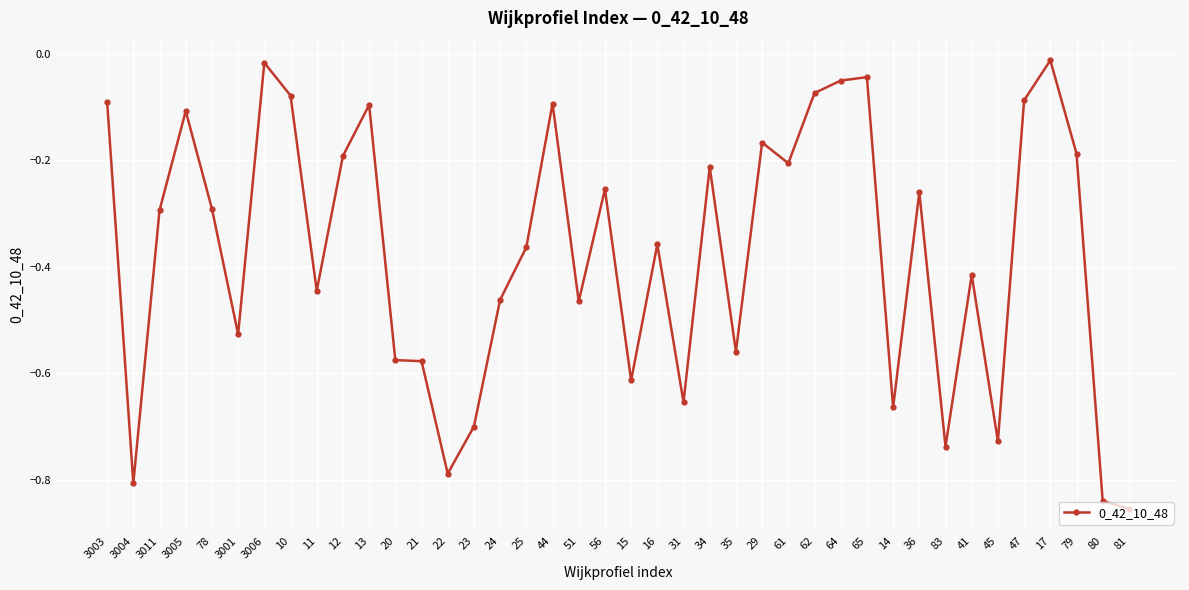

Does the chart have visible grid lines?

Yes